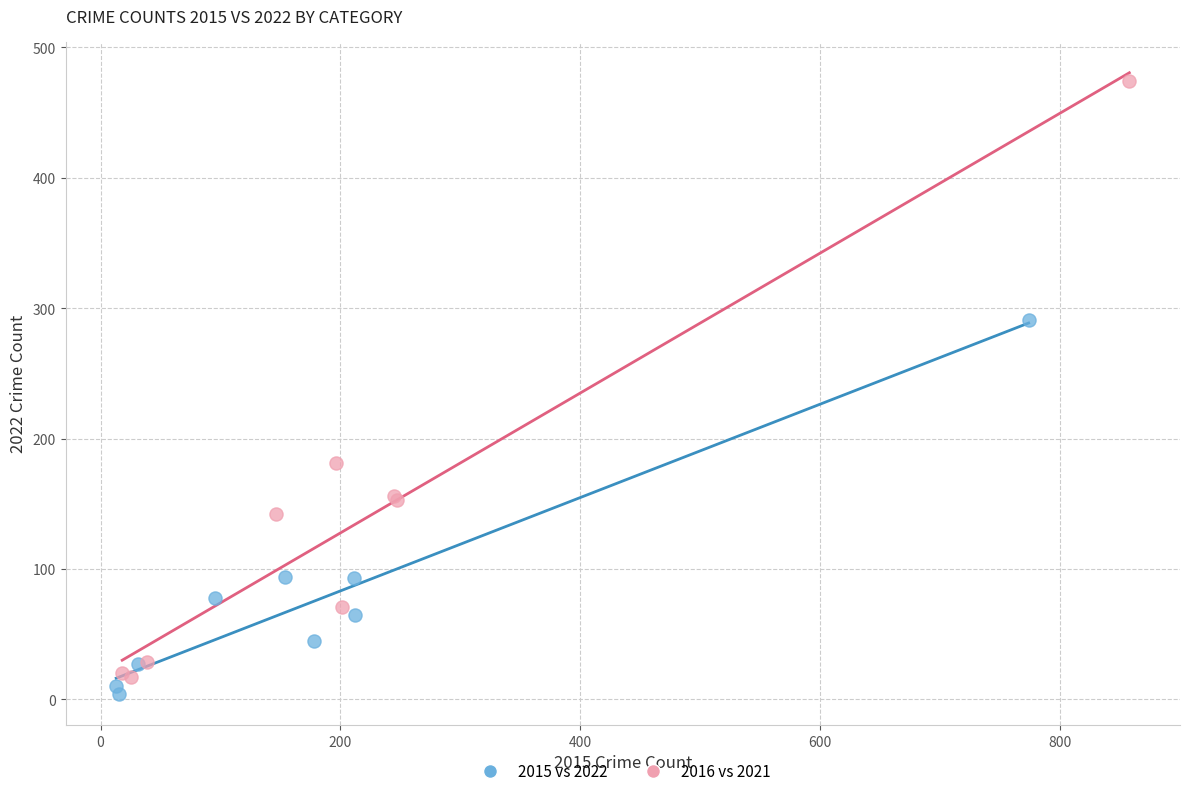

What are all the series names shown in the legend?

2015 vs 2022, 2016 vs 2021